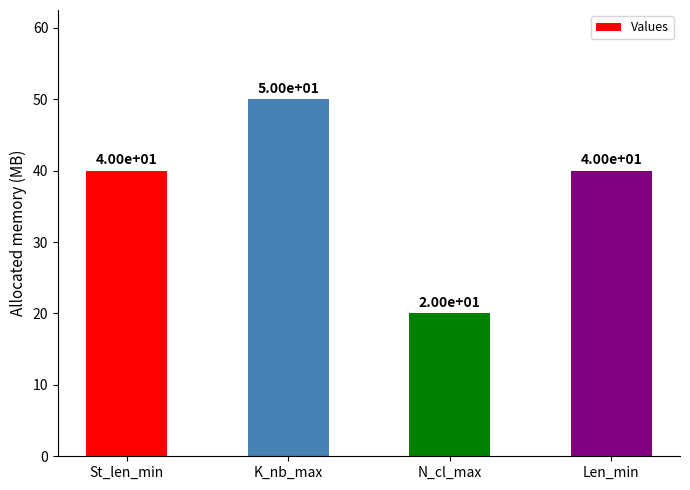

True or false: the data shows 29 at N_cl_max.

False